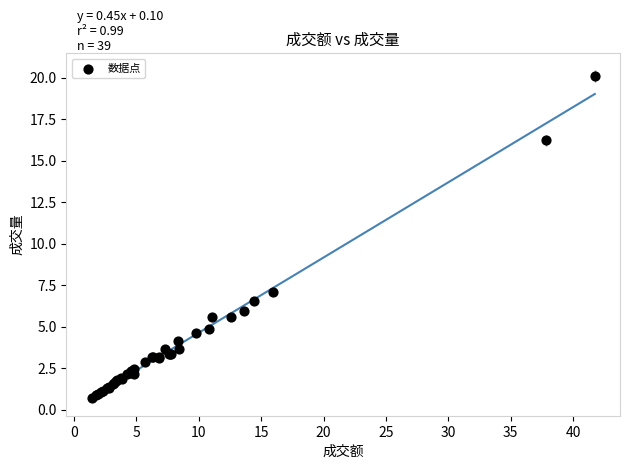

What Y value in the scatter plot is closest to 10?

7.1